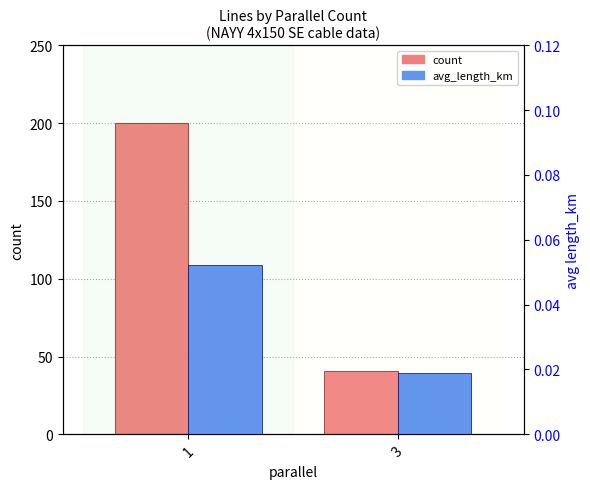

Is it true that count equals 41.0 at 3?

True